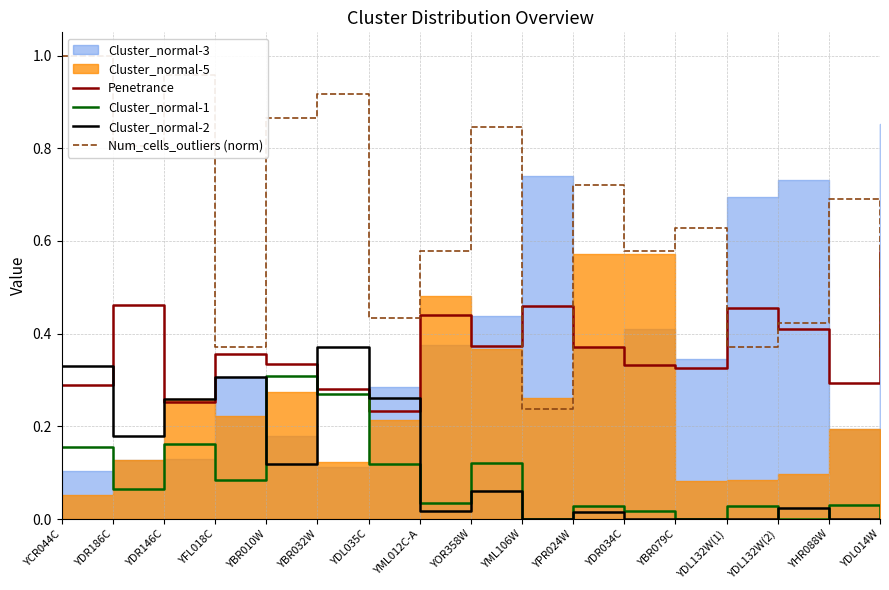

Is the value of Cluster_normal-1 at YHR088W greater than the value of Num_cells_outliers (norm) at YDR146C?

No